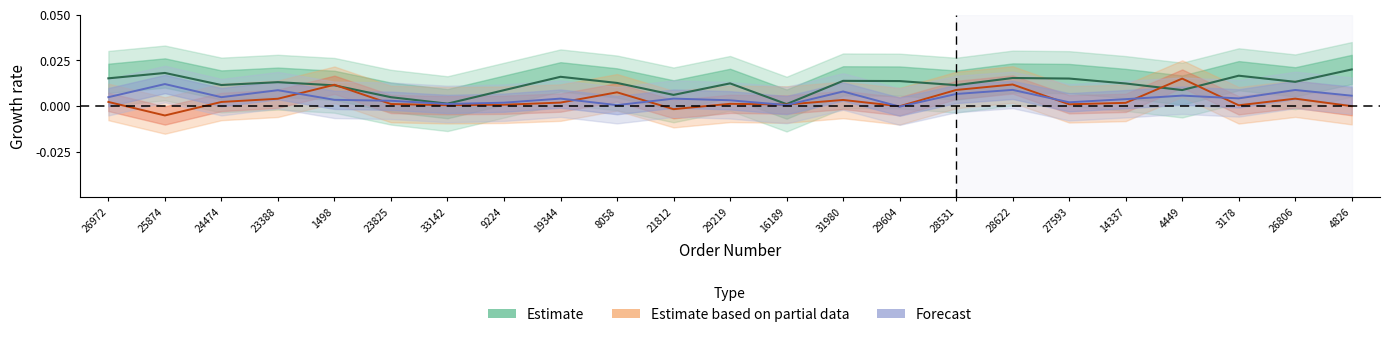

Where does the Forecast series first go above 0?

26972